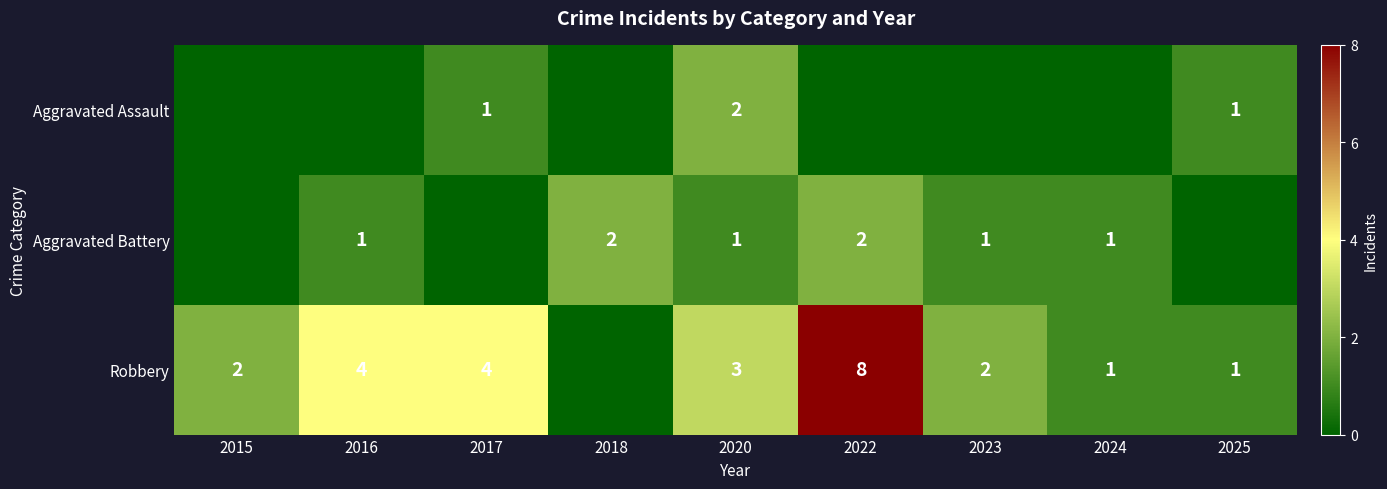

What is the total value across all series at 2020?

6